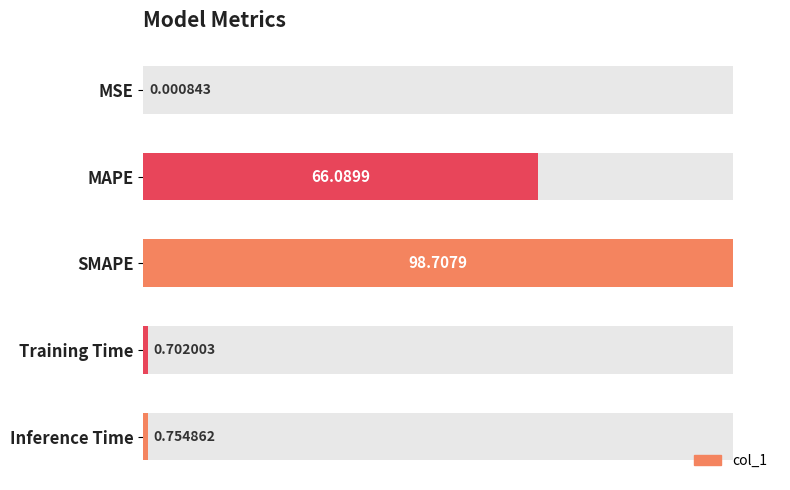

How many distinct data groups are displayed?

1